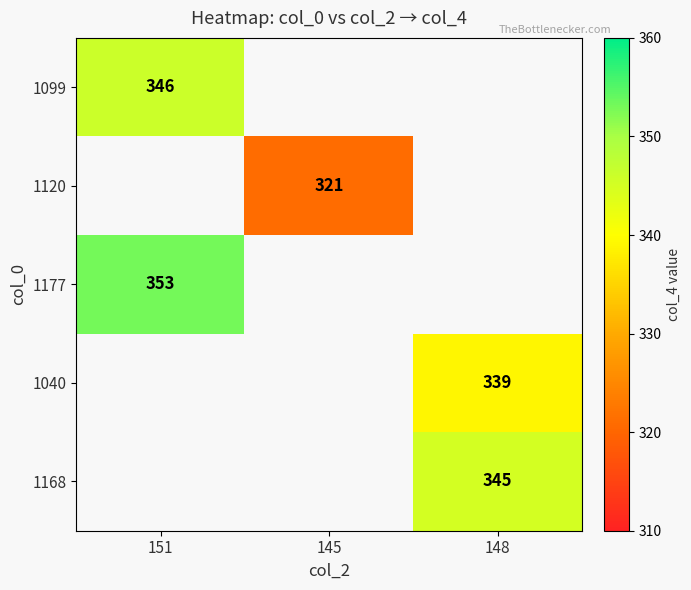

Between 145 and 151, which is larger?

151